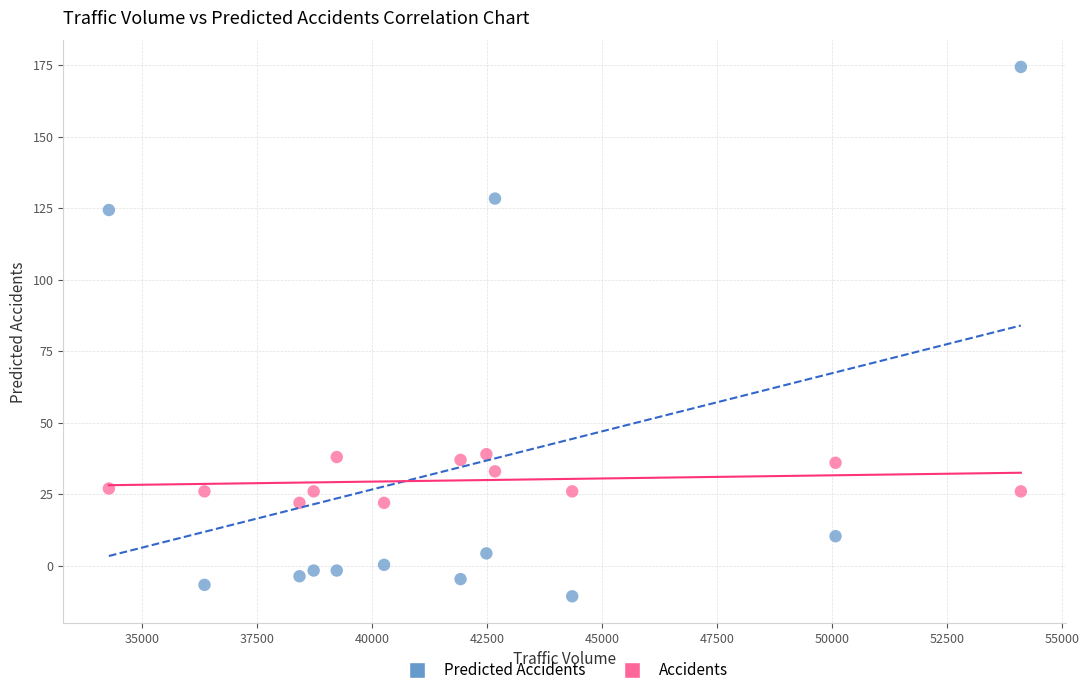

Which series has the largest Y range (max minus min)?

Predicted Accidents